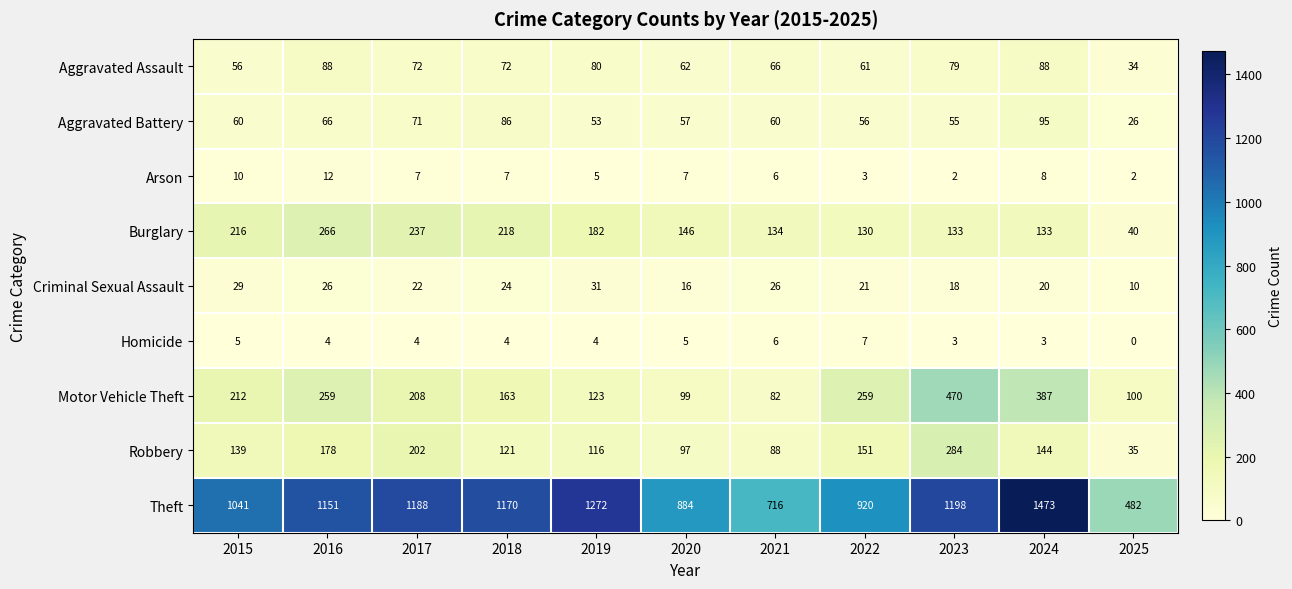

At how many categories does at least one series exceed 885?

8